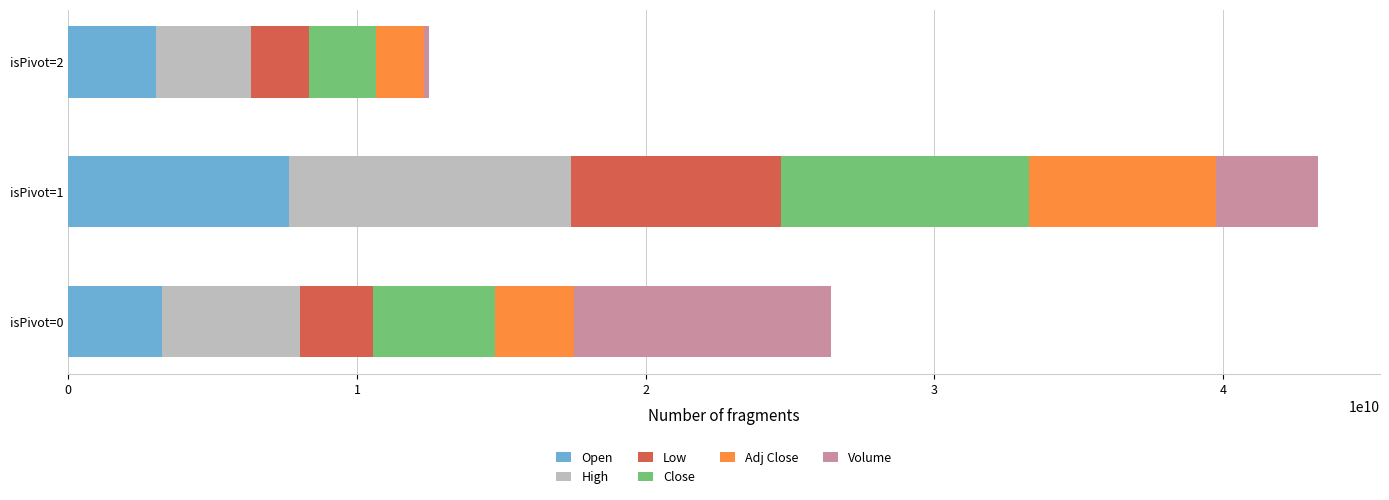

What is the total value across all series at isPivot=1?

43271933966.1